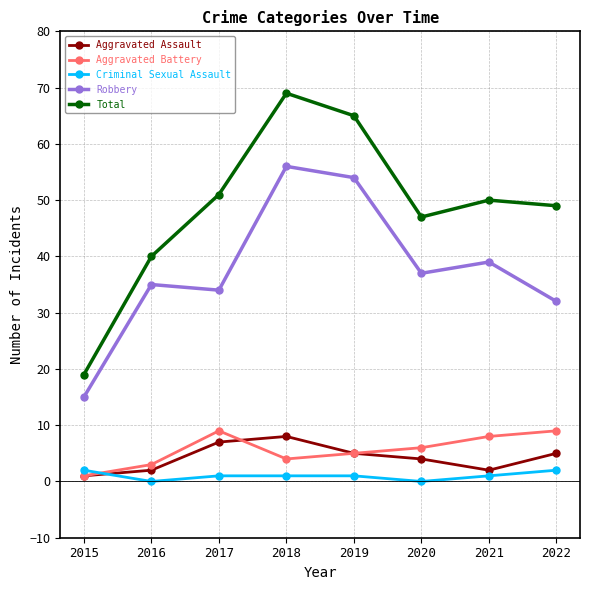

Reading left to right, transcribe all the data shown in this chart.

Aggravated Assault: 2015=1	2016=2	2017=7	2018=8	2019=5	2020=4	2021=2	2022=5
Aggravated Battery: 2015=1	2016=3	2017=9	2018=4	2019=5	2020=6	2021=8	2022=9
Criminal Sexual Assault: 2015=2	2016=0	2017=1	2018=1	2019=1	2020=0	2021=1	2022=2
Robbery: 2015=15	2016=35	2017=34	2018=56	2019=54	2020=37	2021=39	2022=32
Total: 2015=19	2016=40	2017=51	2018=69	2019=65	2020=47	2021=50	2022=49